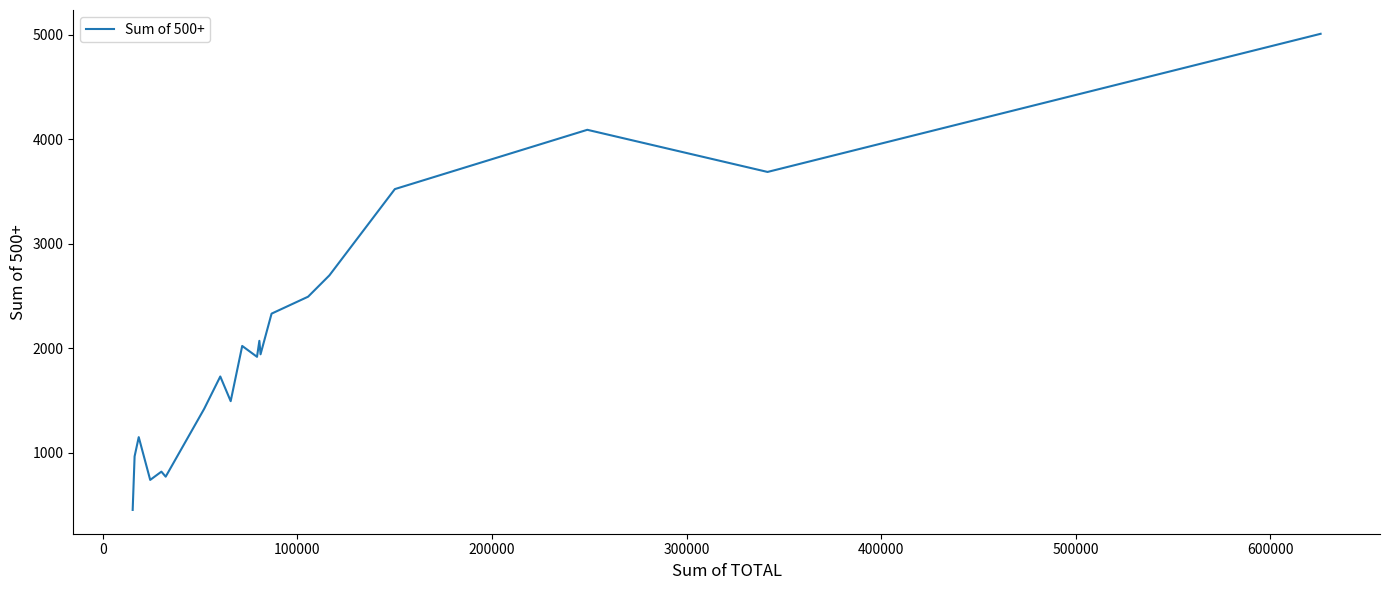

How many lines are shown in the chart?

1